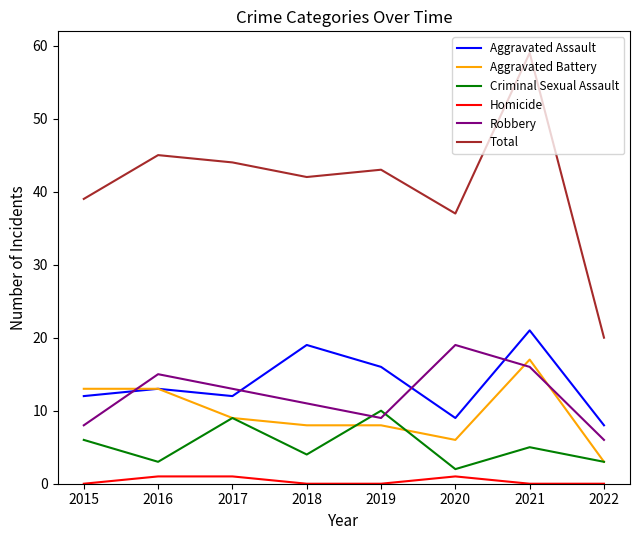

The value of Aggravated Assault at 2019 is 10. True or false?

False